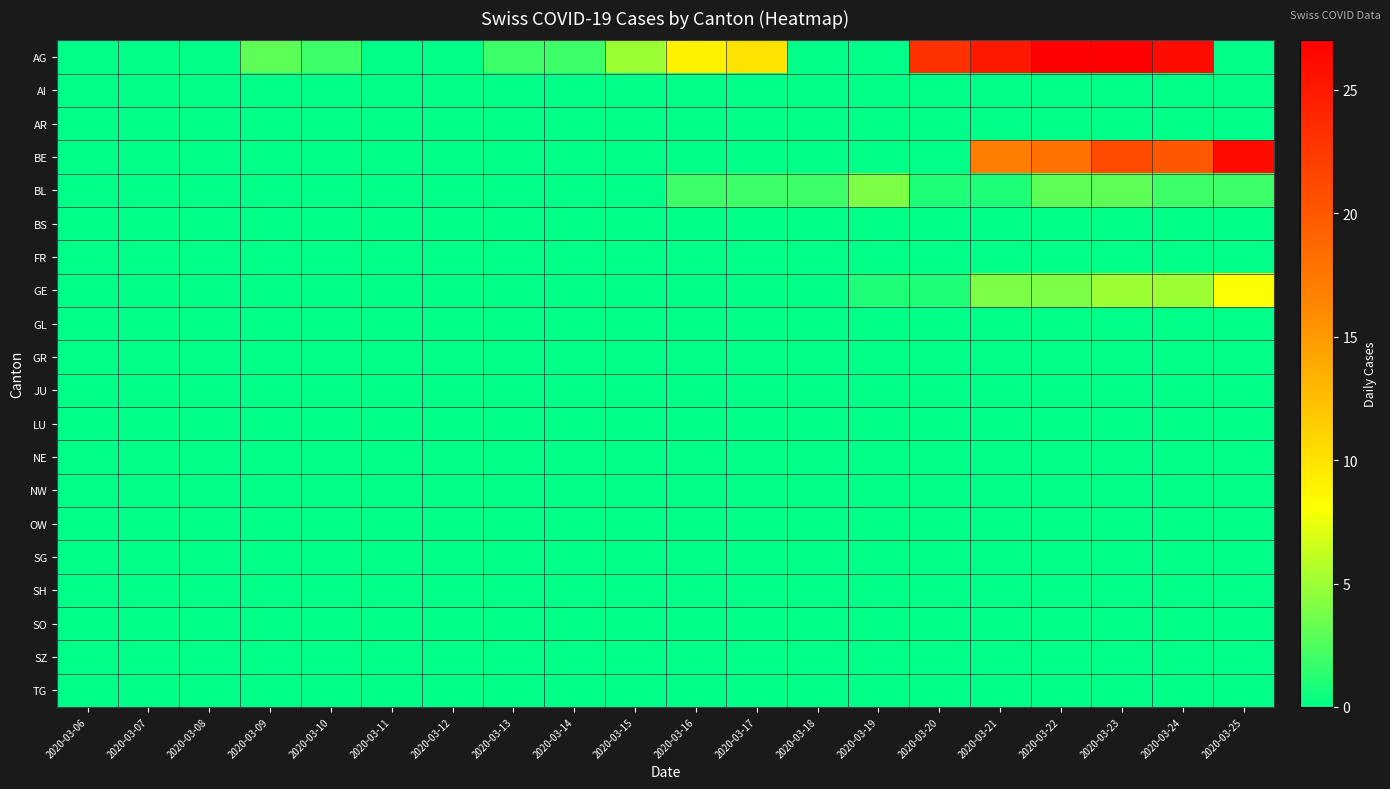

Which series has the largest total across all categories?

AG